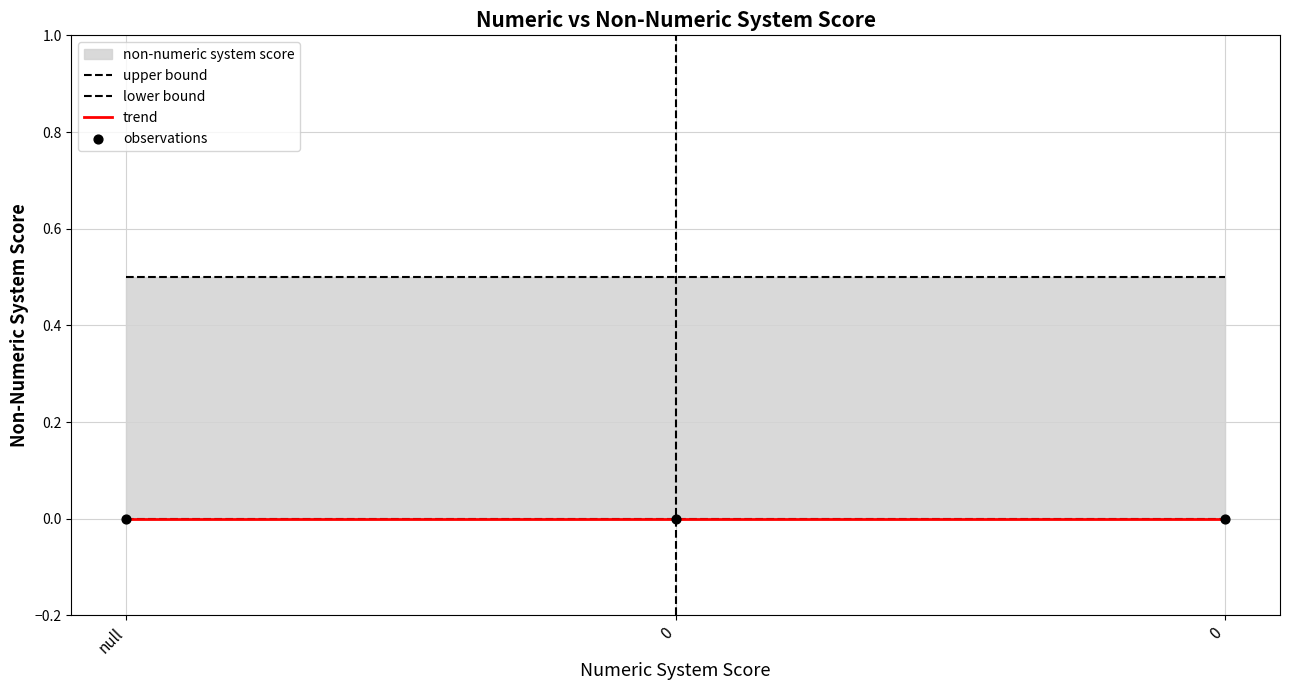

Which series reaches the maximum Y coordinate?

upper bound